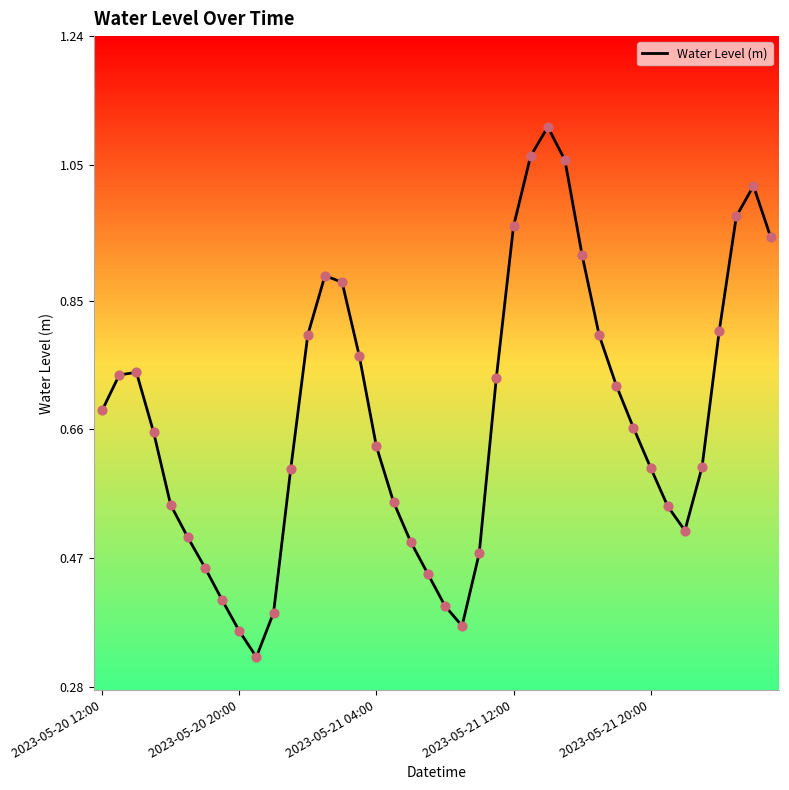

Does the chart have visible grid lines?

No